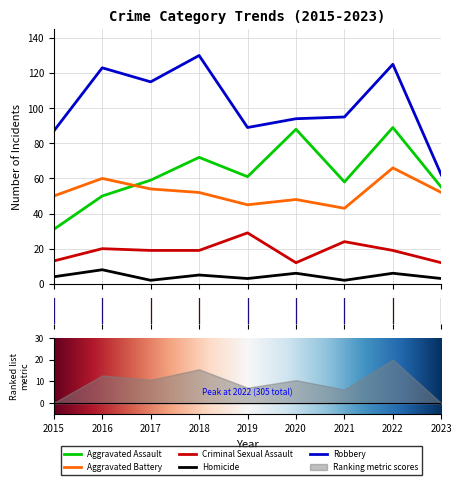

At which category is the sum across all series the highest?

2022